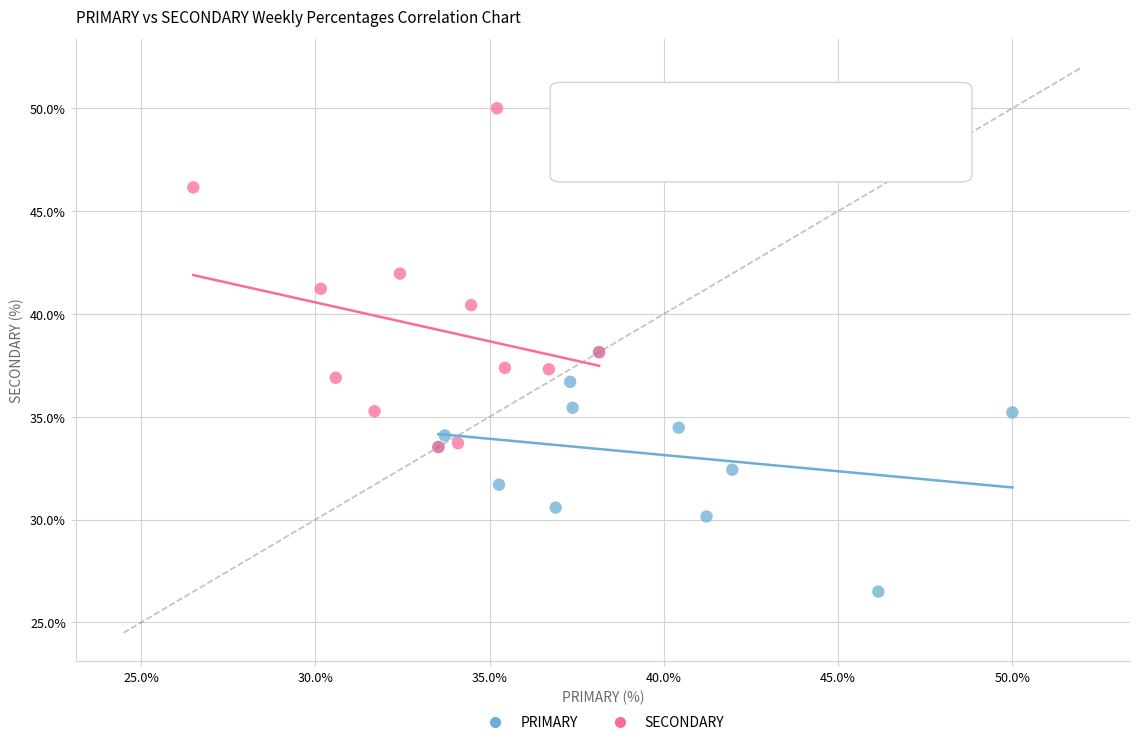

What are all the series names shown in the legend?

PRIMARY, SECONDARY